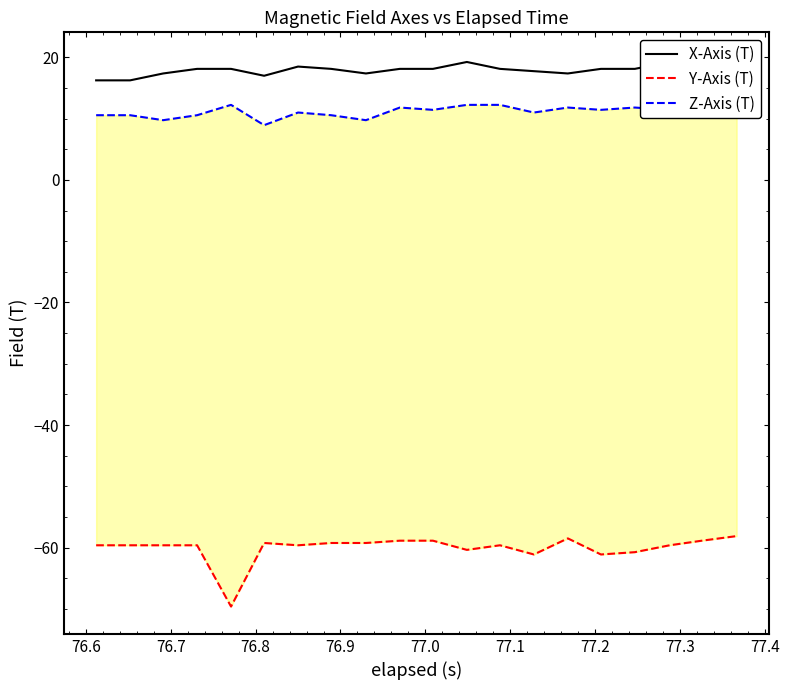

What is the difference between the second highest and second lowest values in the Y-Axis (T) series?

2.6